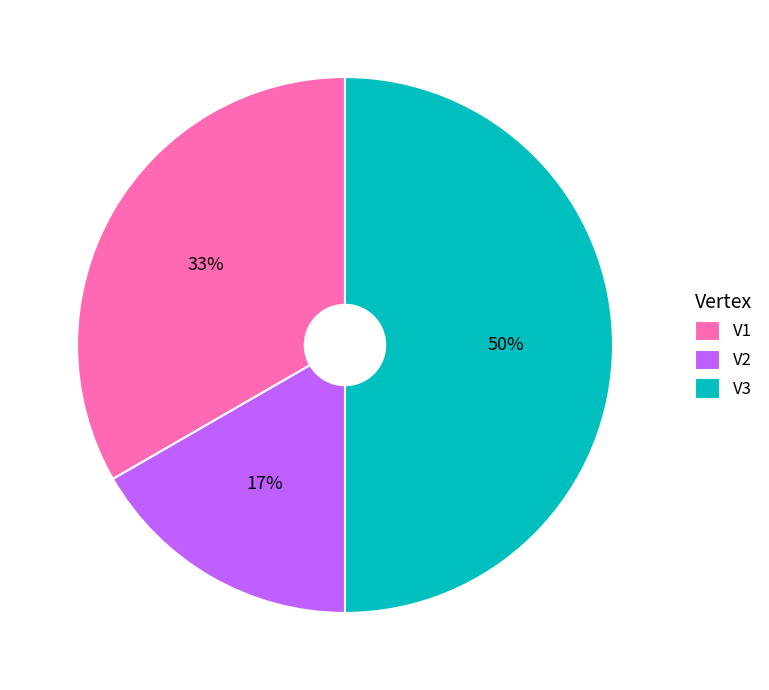

True or false: V1 accounts for 33% of the total.

True